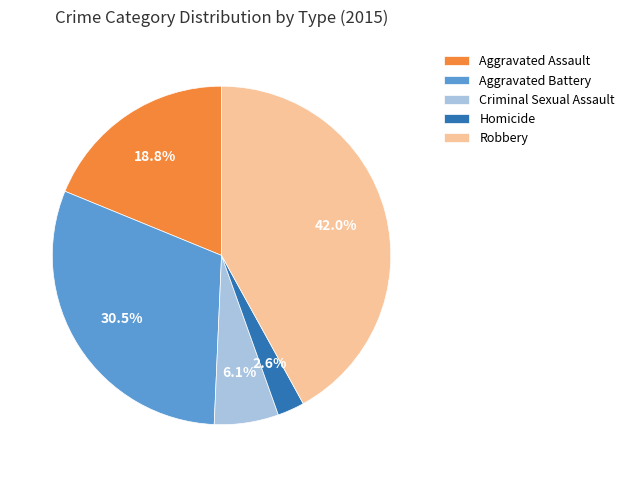

Rank the categories by value from highest to lowest.

Robbery, Aggravated Battery, Aggravated Assault, Criminal Sexual Assault, Homicide